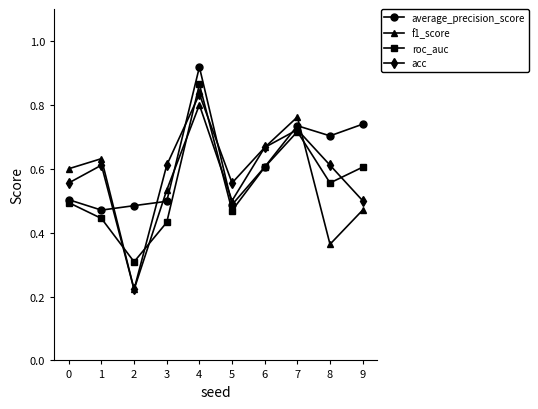

The roc_auc series shows 0.6 at 8. True or false?

True